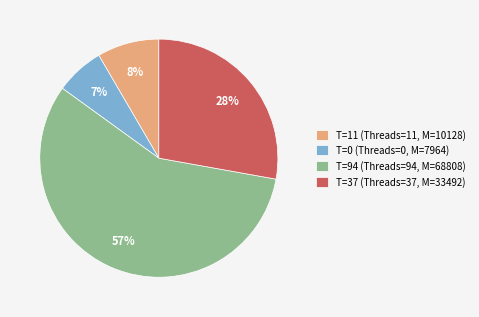

To the nearest percent, what is the combined percentage of T=94 (Threads=94, M=68808) and T=0 (Threads=0, M=7964)?

64%